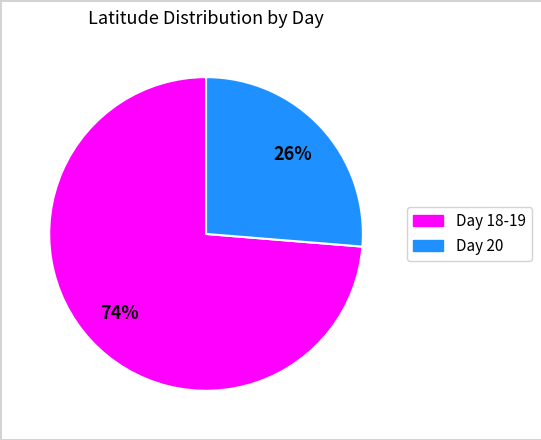

Is there any slice that represents more than half of the pie?

Yes